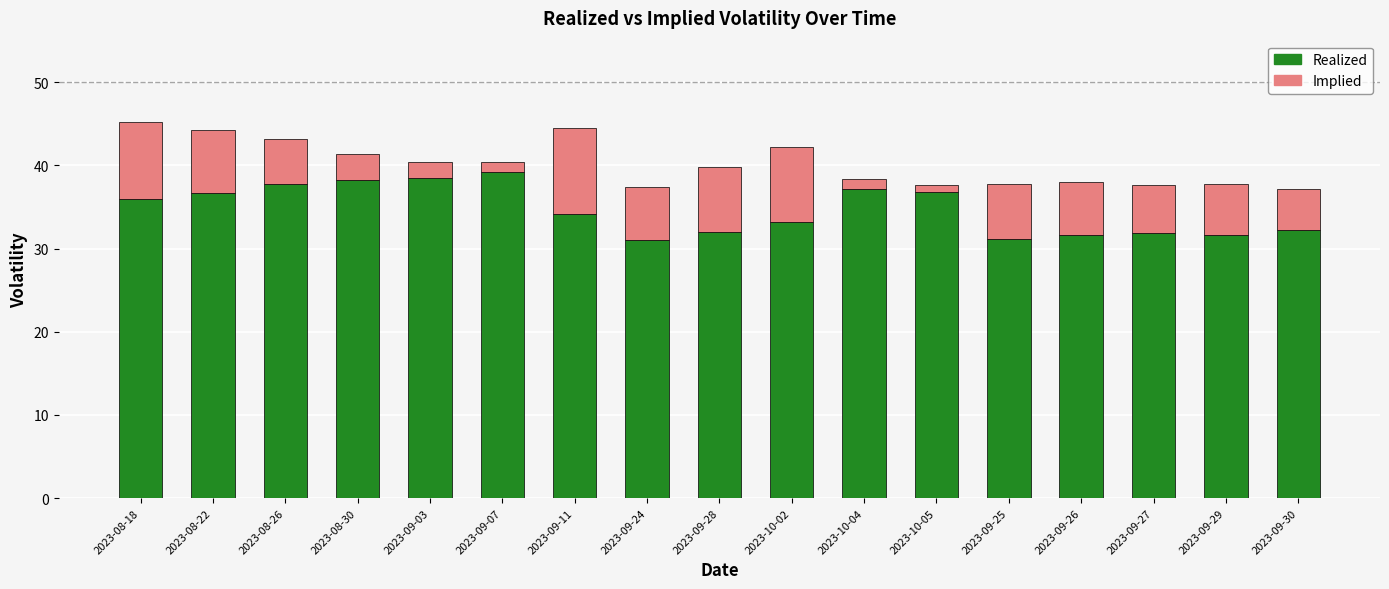

What is the total value across all series at 2023-08-30?

41.4